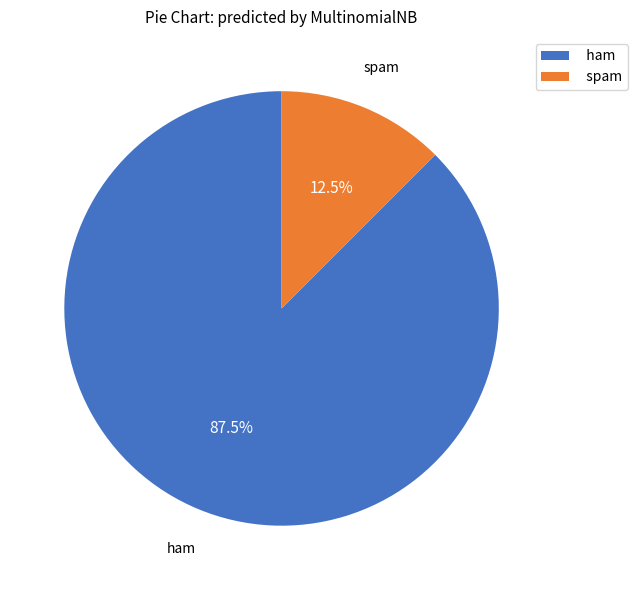

Which category has the smallest portion of the pie?

spam